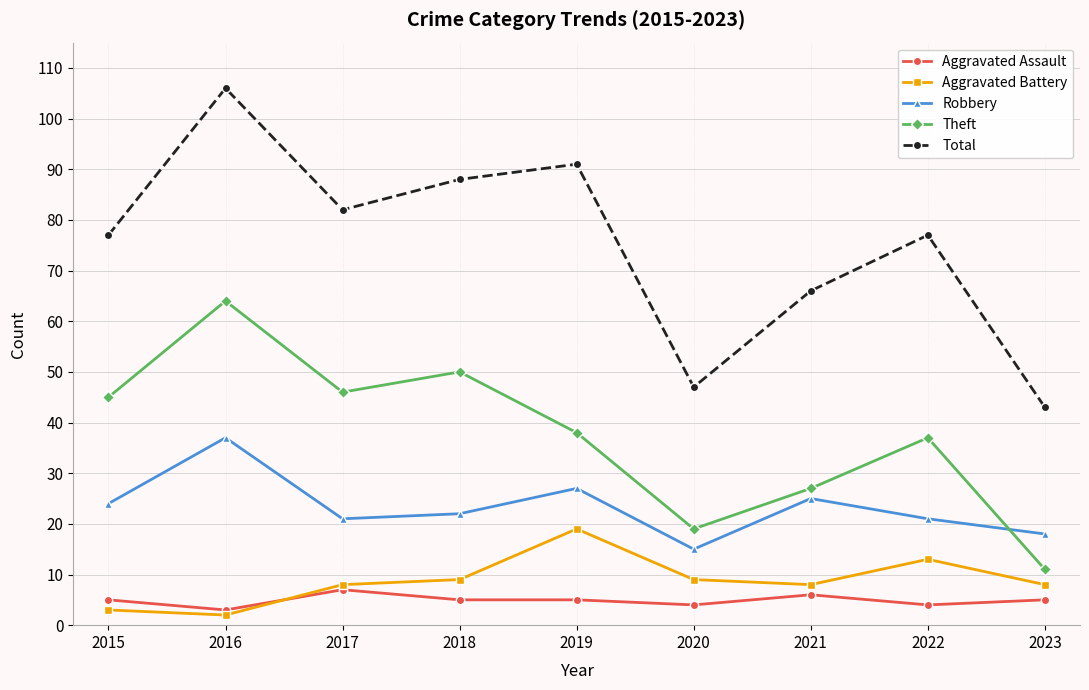

Reading right to left, transcribe all the data shown in this chart.

Aggravated Assault: 5	4	6	4	5	5	7	3	5
Aggravated Battery: 8	13	8	9	19	9	8	2	3
Robbery: 18	21	25	15	27	22	21	37	24
Theft: 11	37	27	19	38	50	46	64	45
Total: 43	77	66	47	91	88	82	106	77